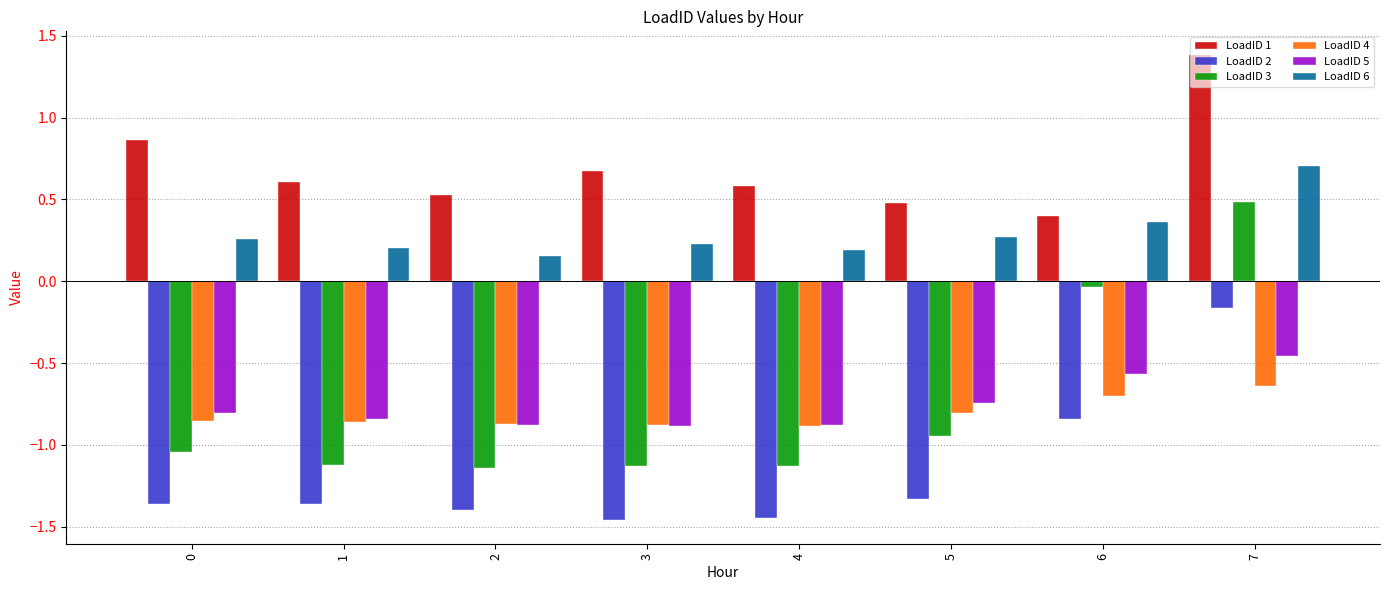

List the series in order of their peak value, lowest first.

LoadID 4, LoadID 5, LoadID 2, LoadID 3, LoadID 6, LoadID 1